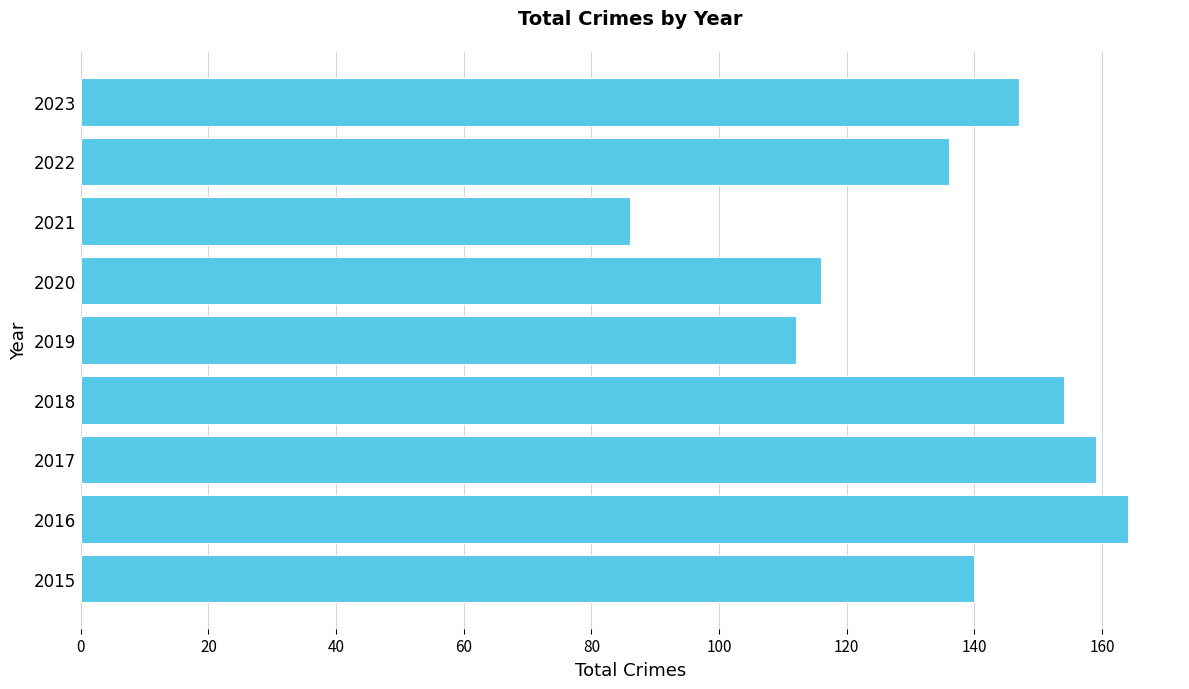

What is the smallest value displayed?

86